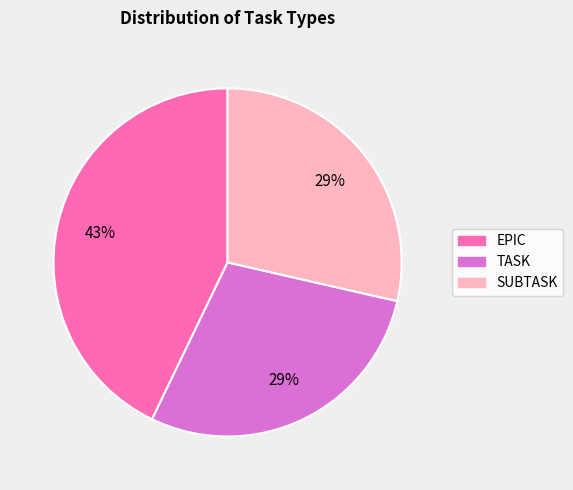

Which category has the biggest portion of the pie?

EPIC